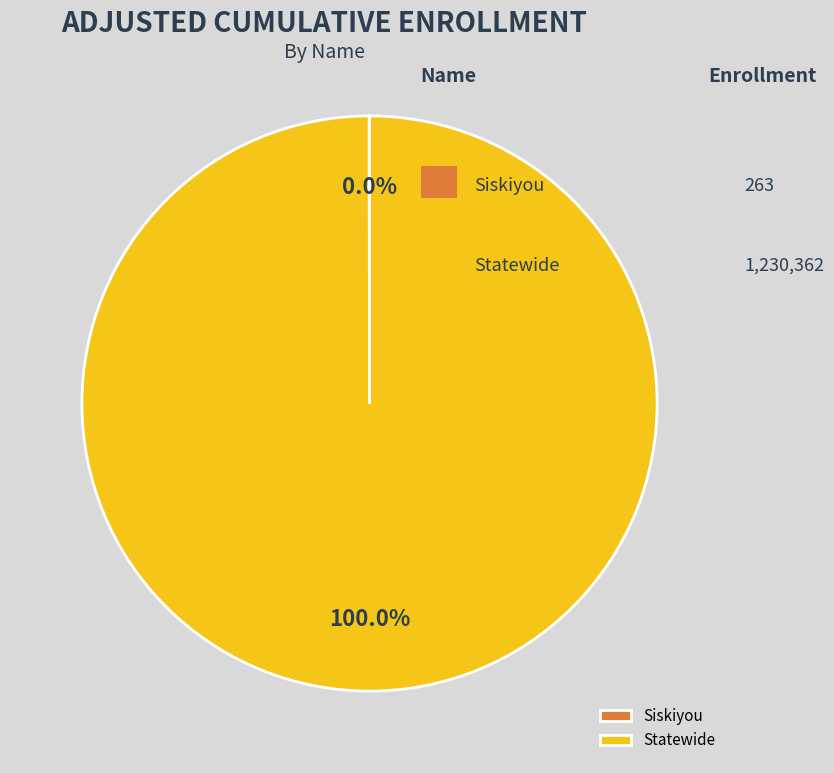

To the nearest percent, what is the average slice percentage?

50%